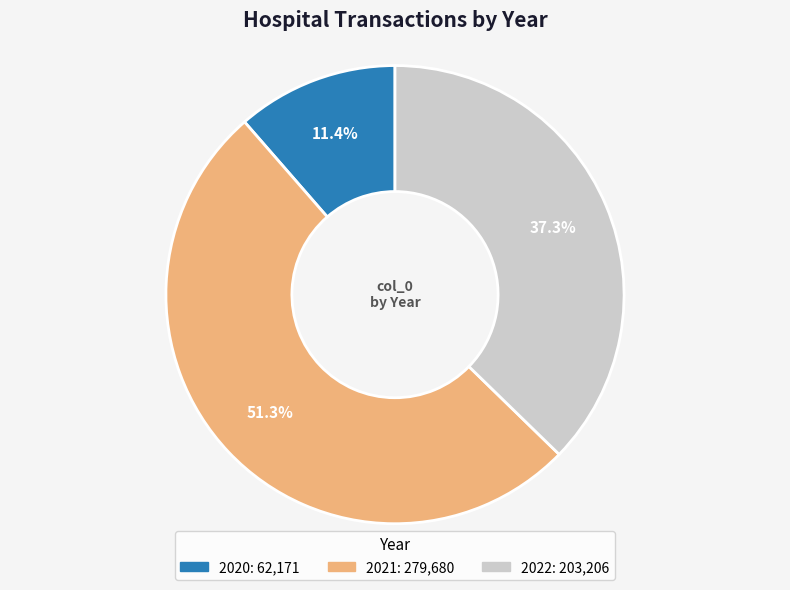

Is there a majority slice in this chart?

Yes